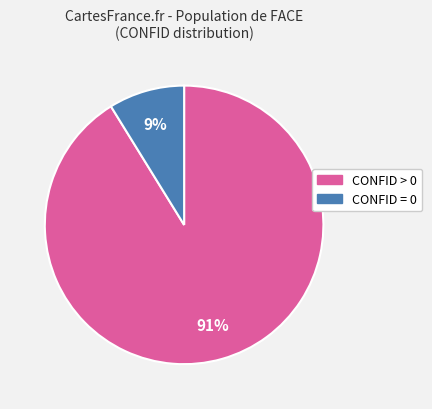

How many segments does this pie chart have?

2